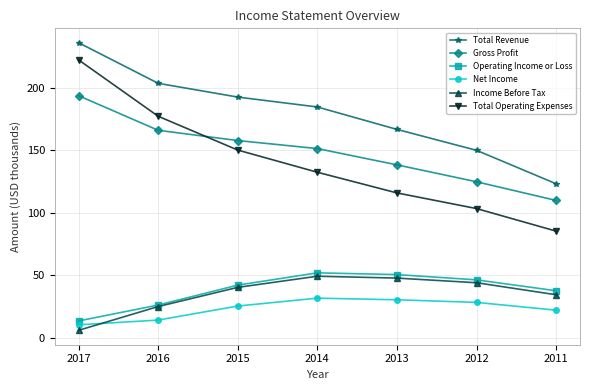

What is the value of the Total Operating Expenses point at the 7th from the left?

85.4